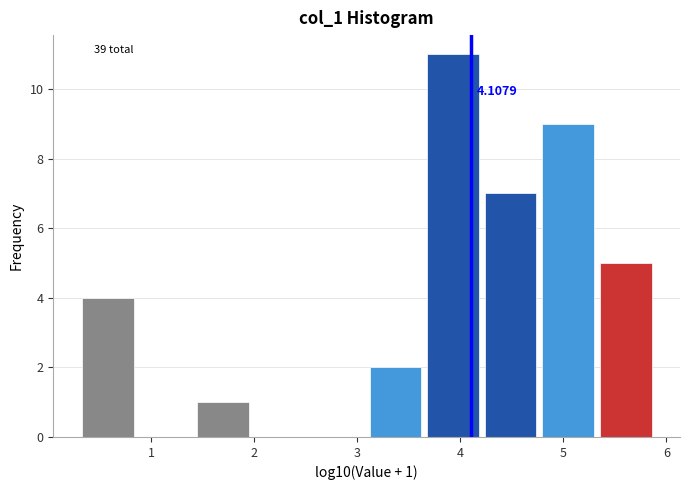

Over which range of the x-axis is the bar tallest?

3.7 to 4.2